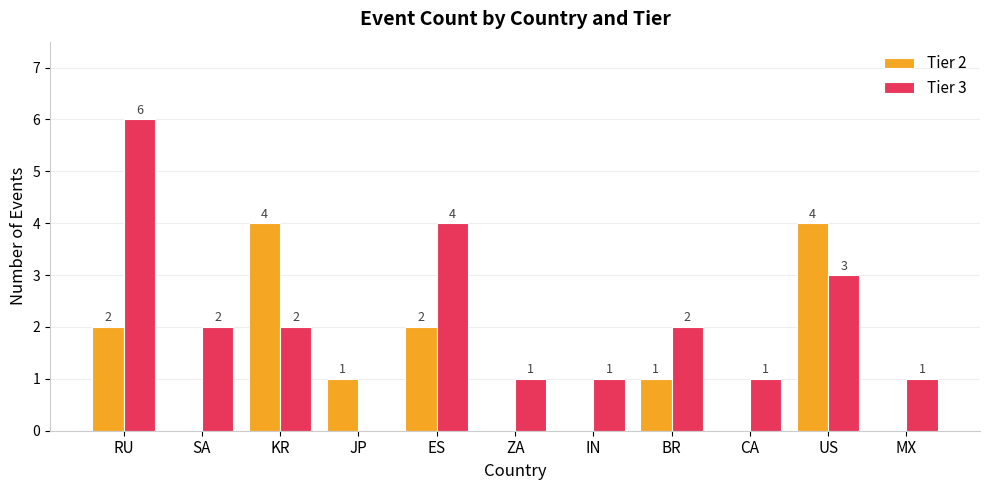

Which series has the largest total across all categories?

Tier 3